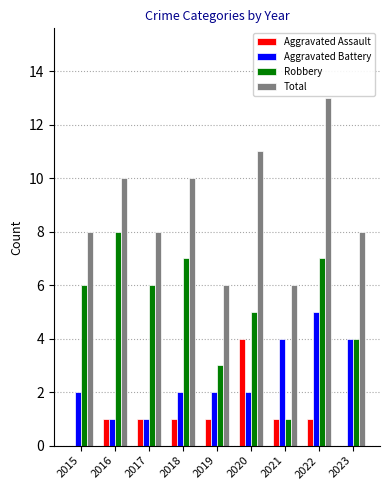

Which series has the largest total across all categories?

Total